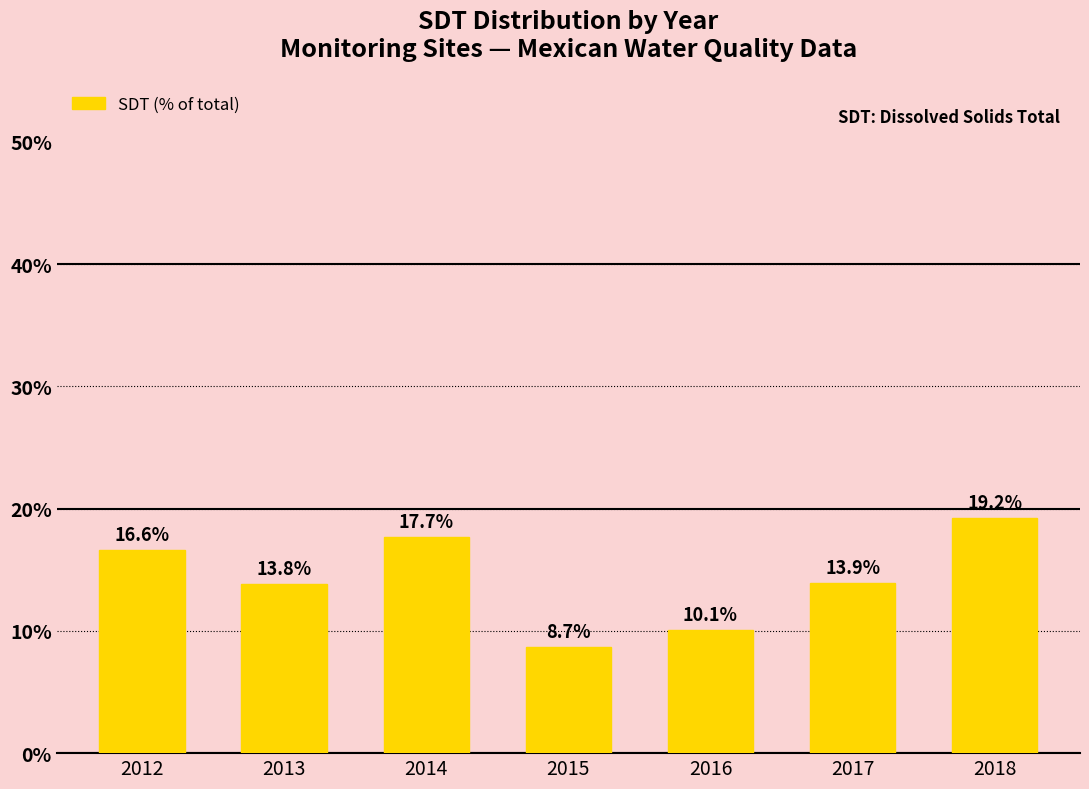

What is the change in value from 2017 to 2018?

+5.3